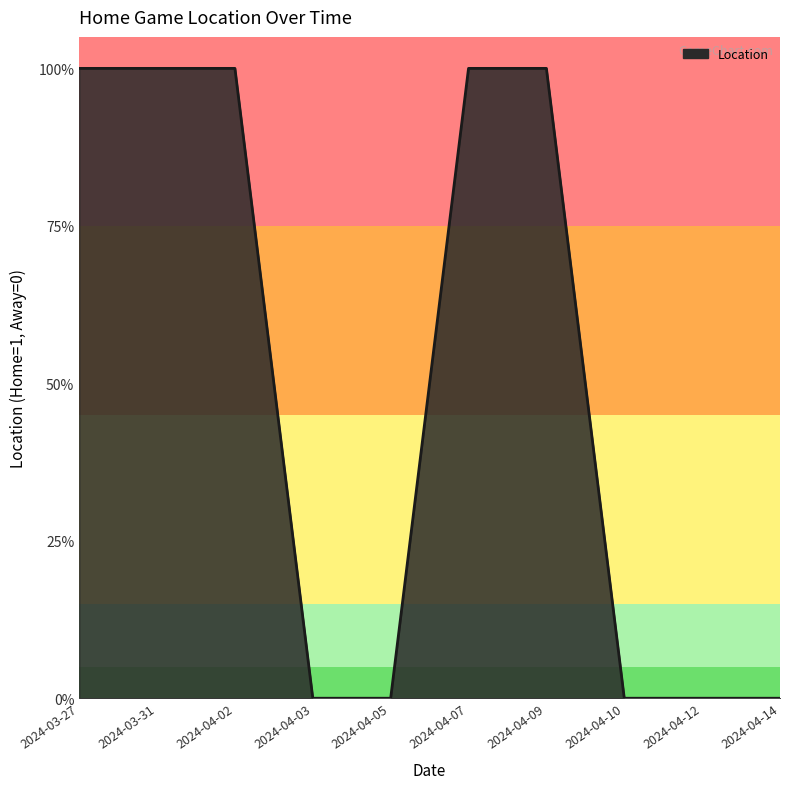

Reading left to right, extract all data points from this chart.

2024-03-27=1	2024-03-31=1	2024-04-02=1	2024-04-03=0	2024-04-05=0	2024-04-07=1	2024-04-09=1	2024-04-10=0	2024-04-12=0	2024-04-14=0